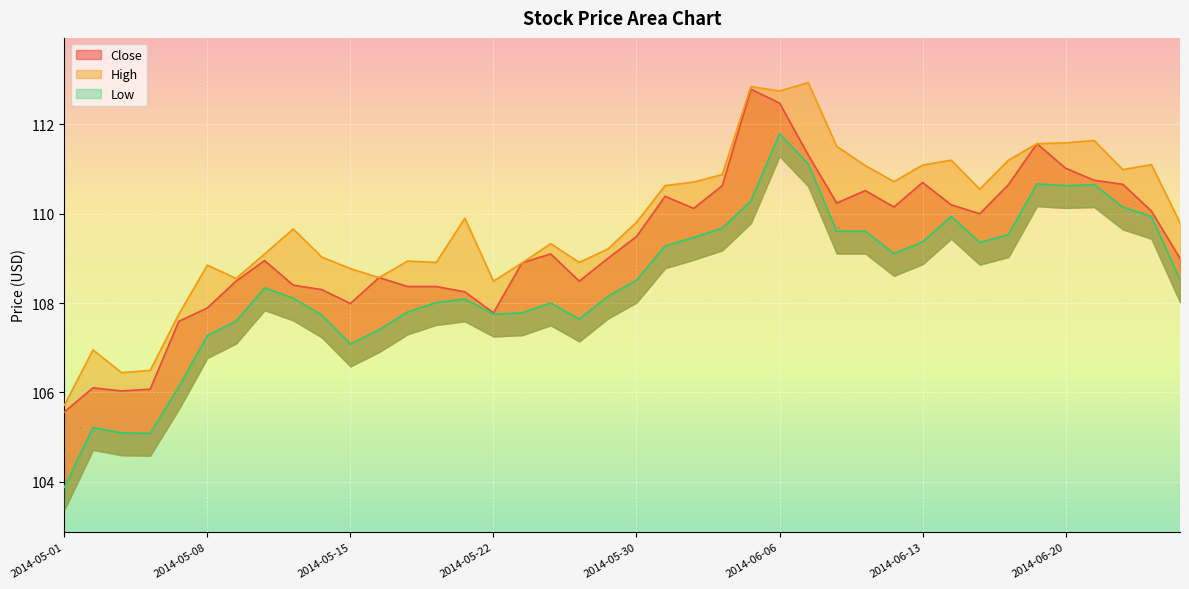

Which category has the highest value in the Low series?

2014-06-06